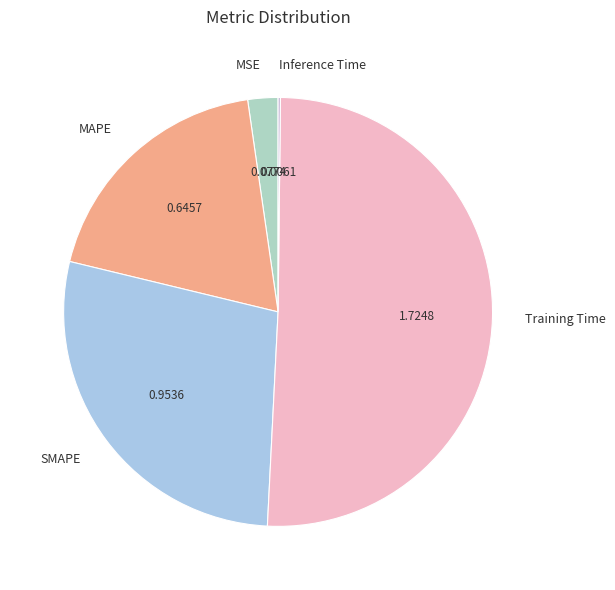

Is the sum of MSE and MAPE greater than half?

No